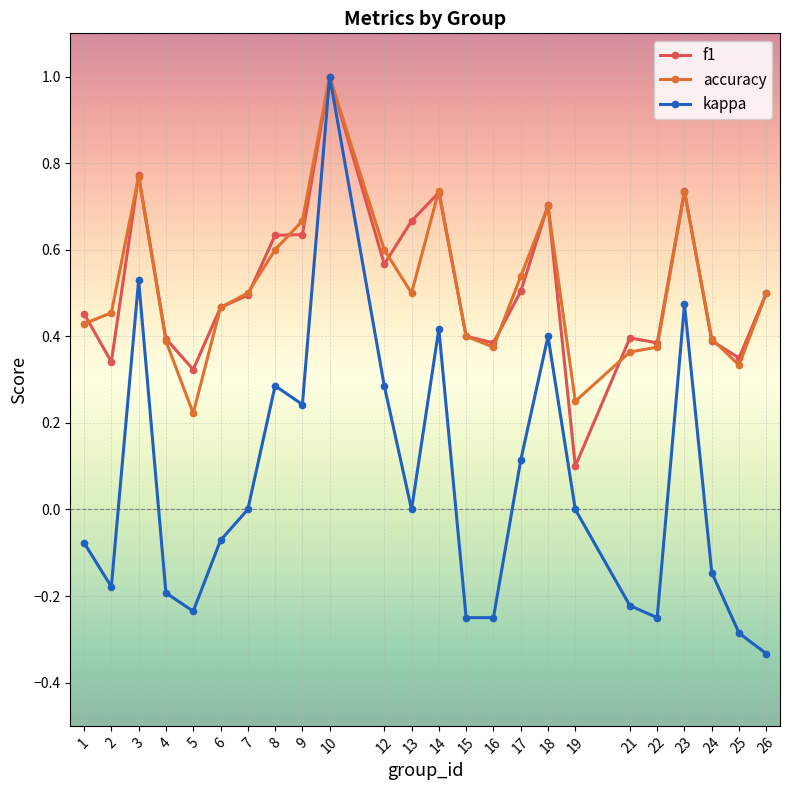

How many lines are shown in the chart?

3